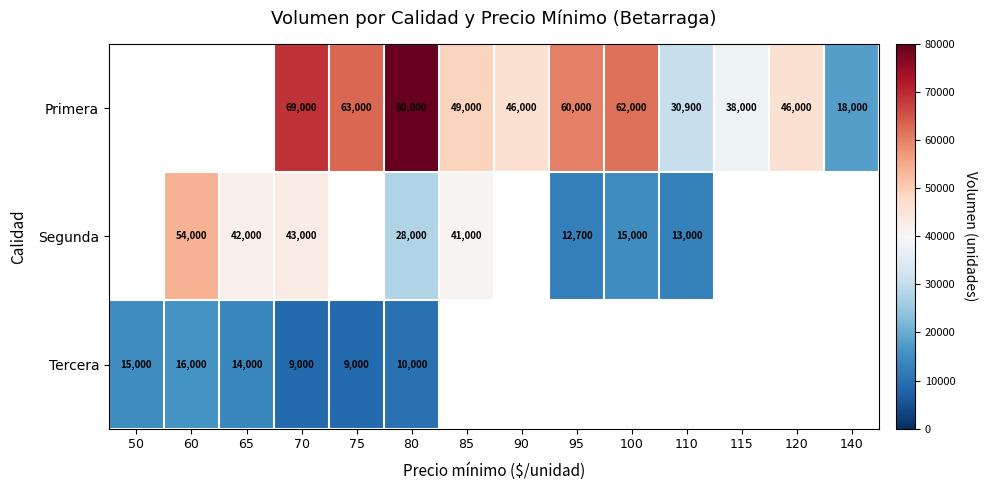

How many categories are shown in the chart?

14